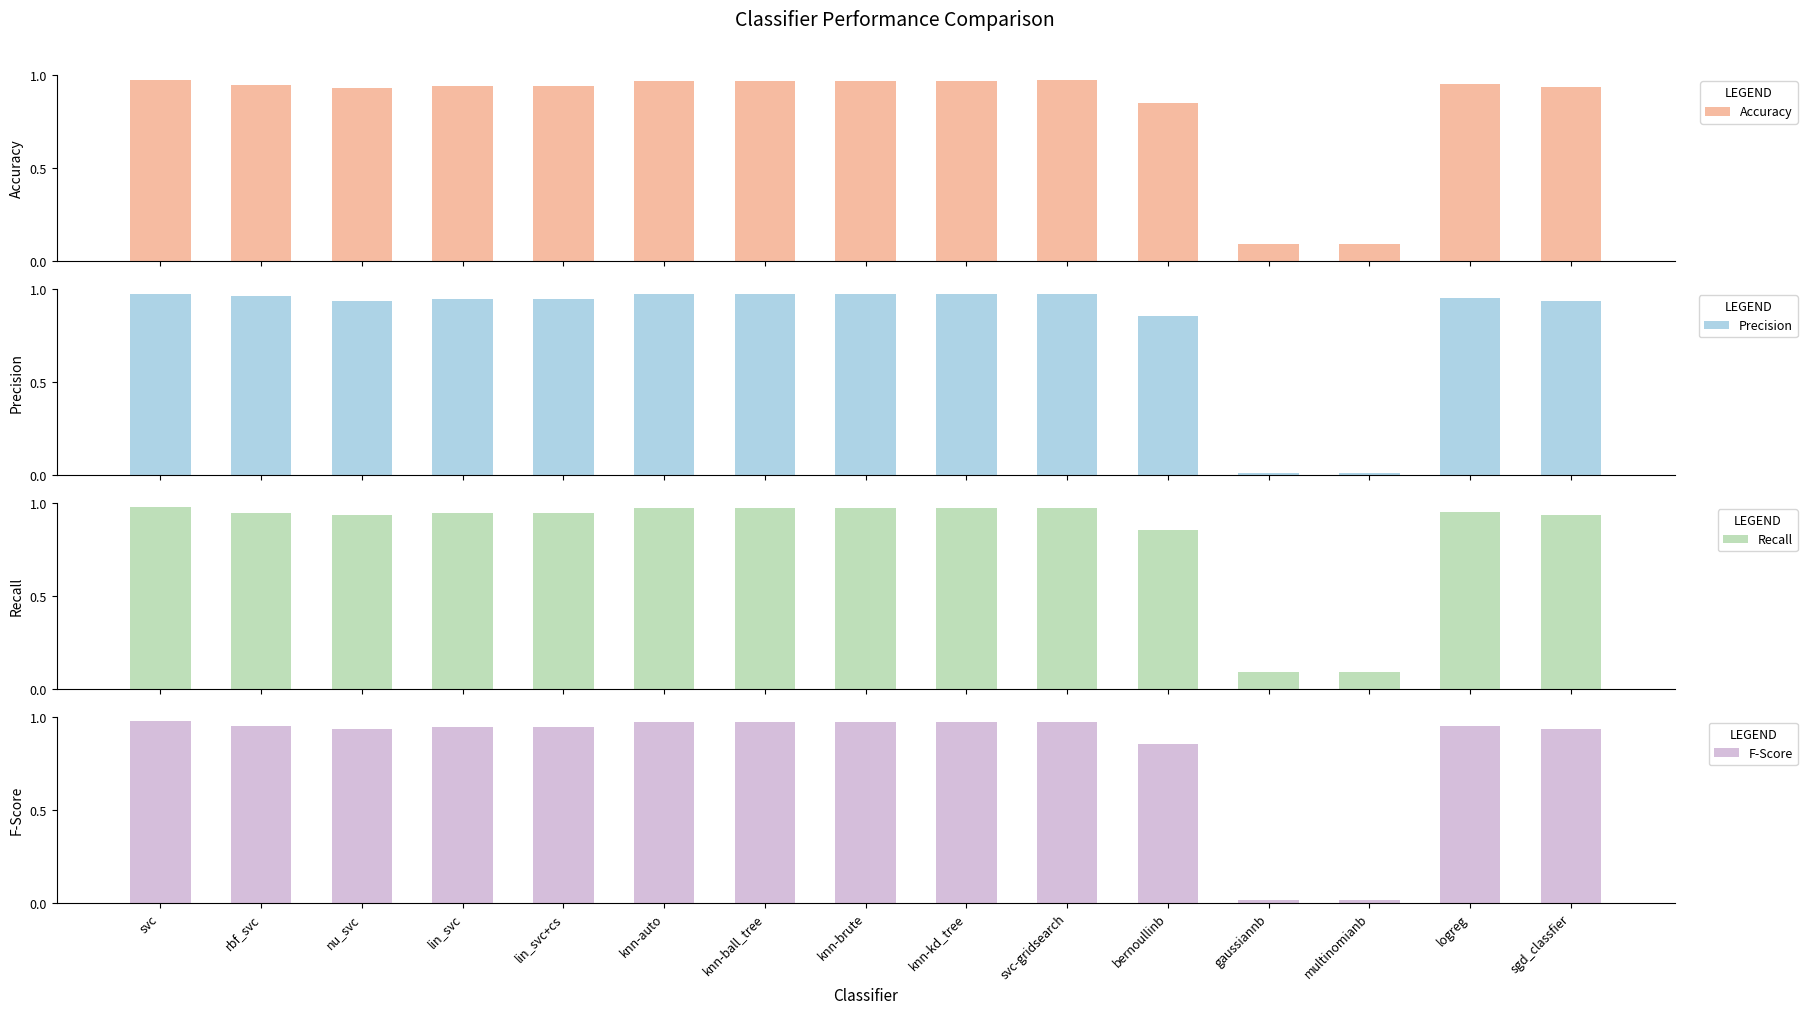

Rank the categories by Accuracy value from highest to lowest.

svc, svc-gridsearch, knn-auto, knn-ball_tree, knn-brute, knn-kd_tree, logreg, rbf_svc, lin_svc, lin_svc+cs, sgd_classfier, nu_svc, bernoullinb, gaussiannb, multinomianb